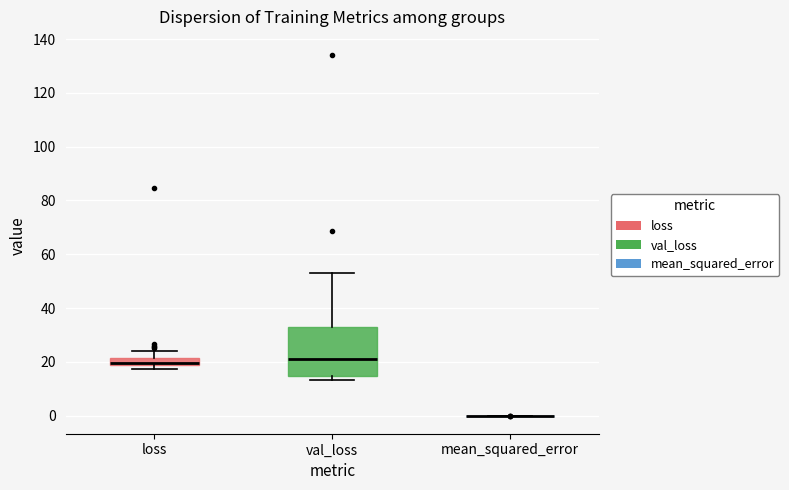

Comparing the boxes themselves (not the whiskers), which one is the tallest?

val_loss